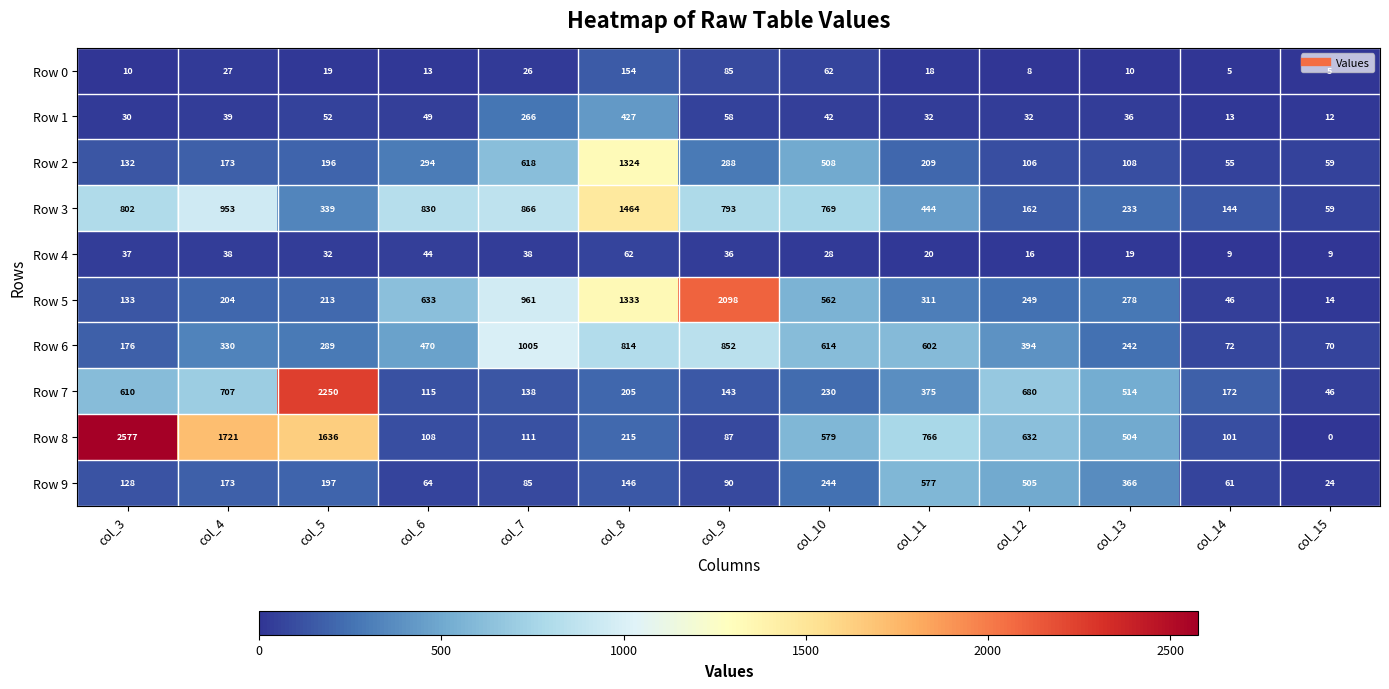

List the labels in order of Row 2 value, smallest first.

col_14, col_15, col_12, col_13, col_3, col_4, col_5, col_11, col_9, col_6, col_10, col_7, col_8